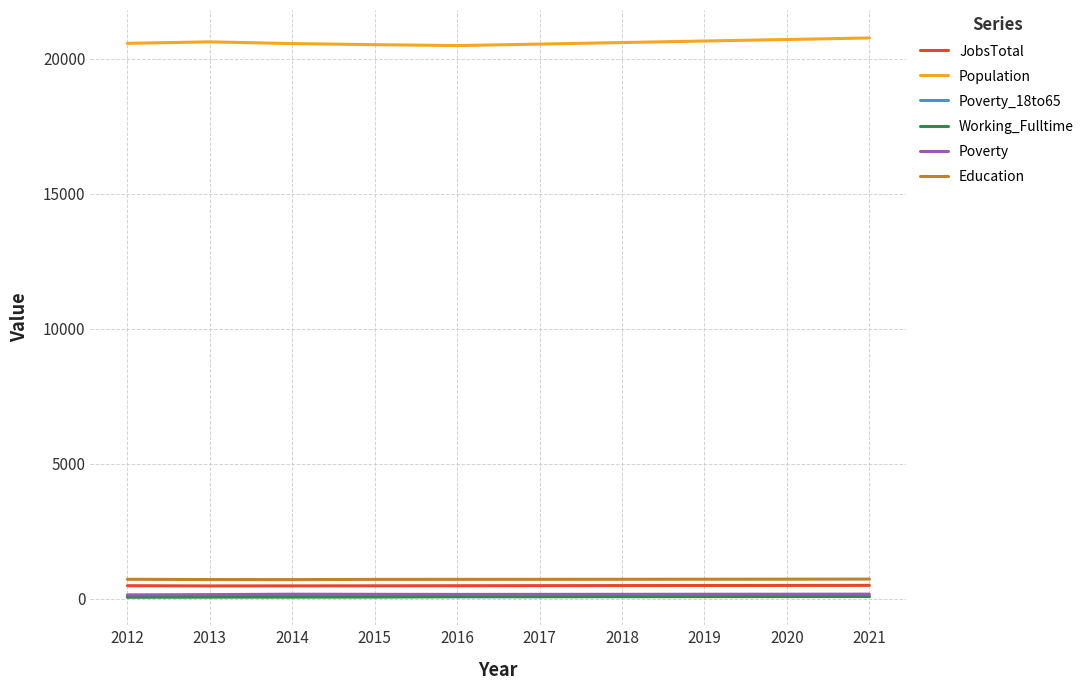

The JobsTotal series shows 484 at 2015. True or false?

True